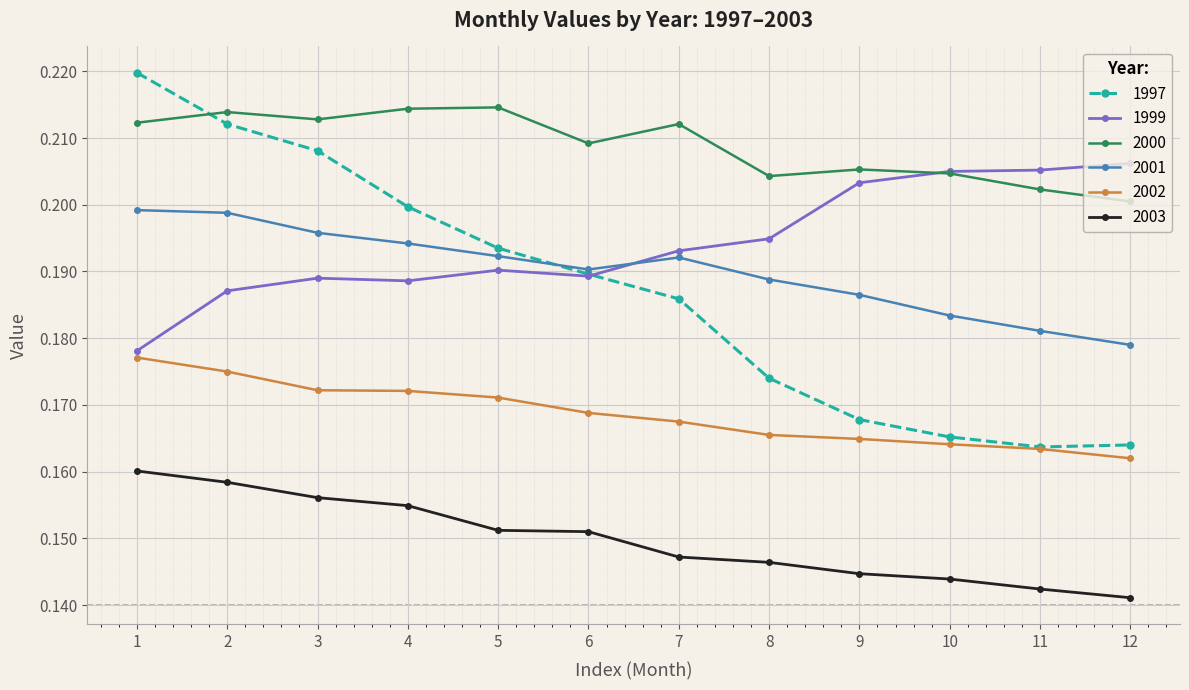

At how many categories does at least one series exceed 0?

12